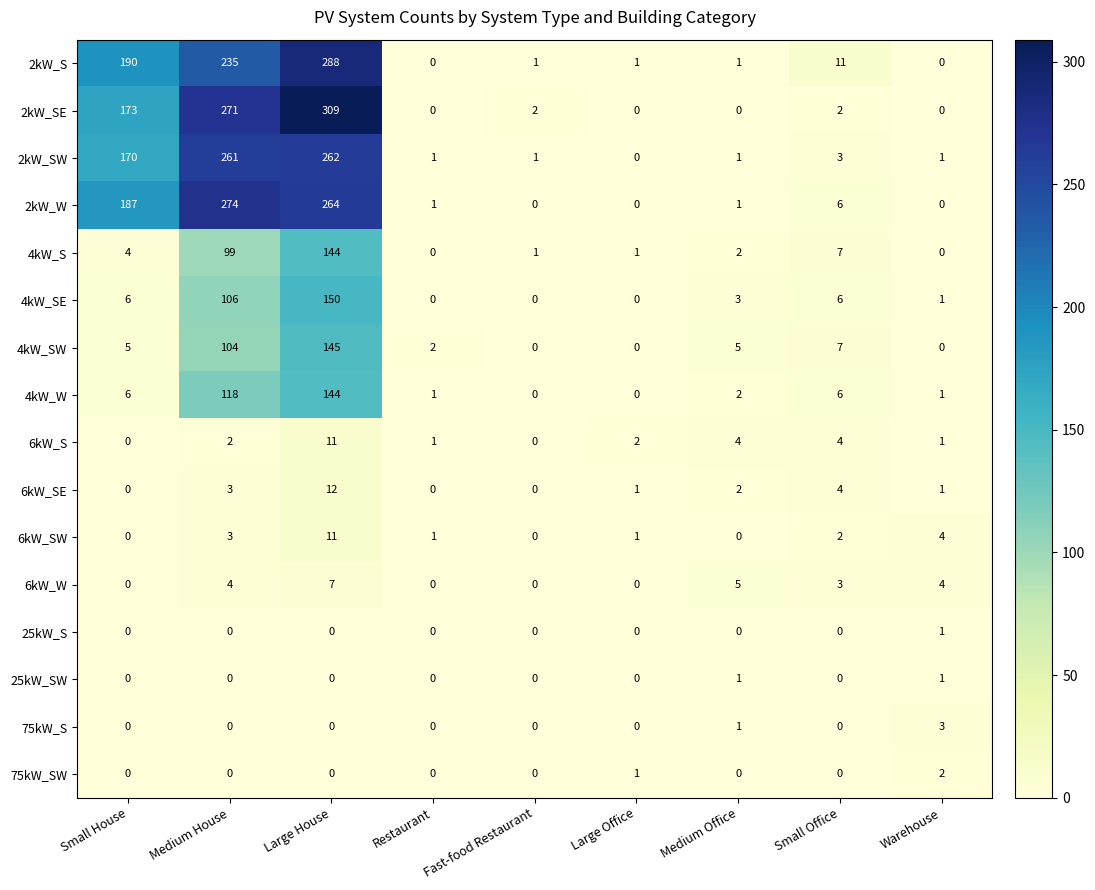

Is it true that 2kW_SE equals 0 at Large Office?

True